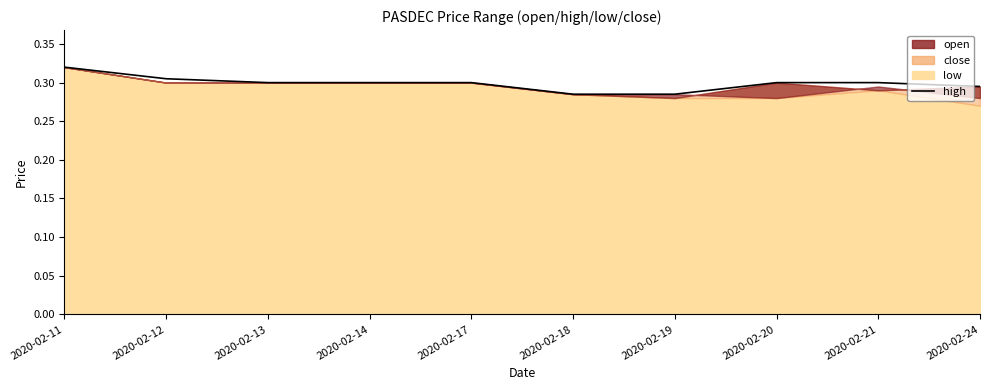

True or false: the data shows 0.3 at 2020-02-18.

True